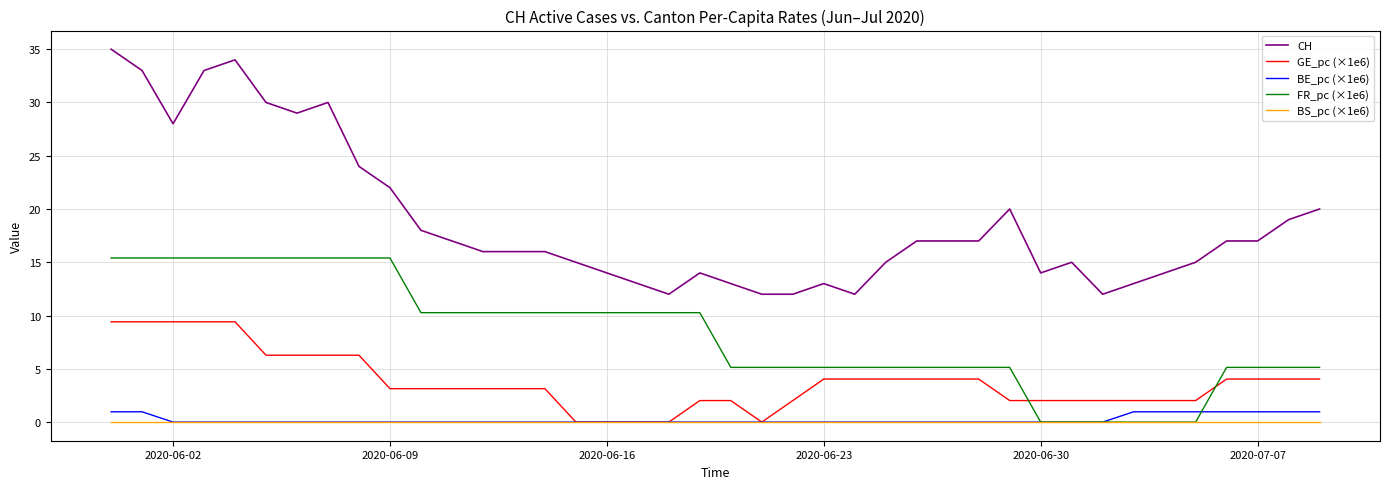

Which series has the widest spread of values?

CH